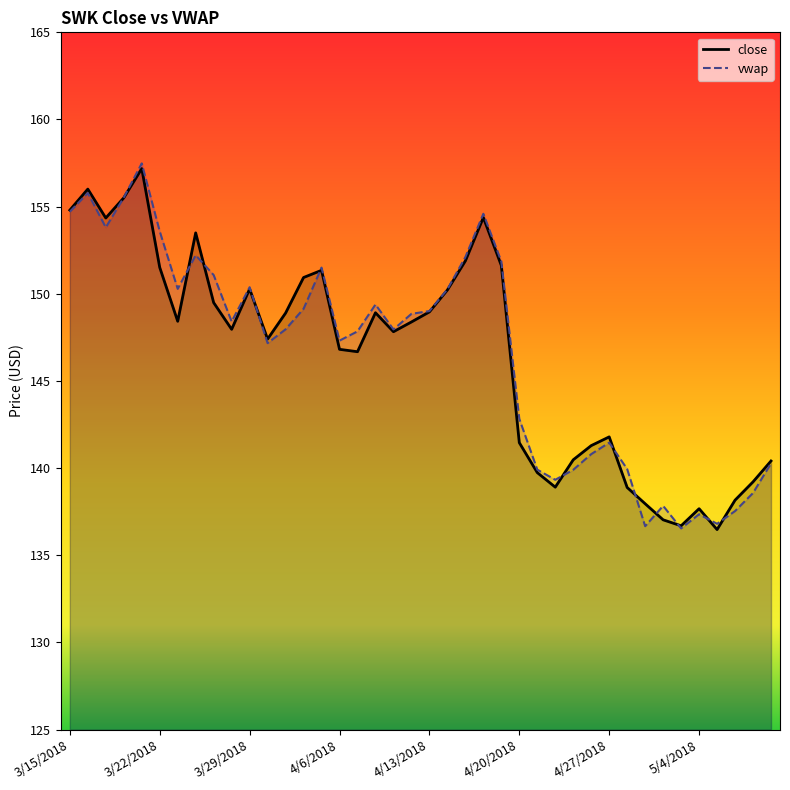

List the series in order of their peak value, lowest first.

close, vwap